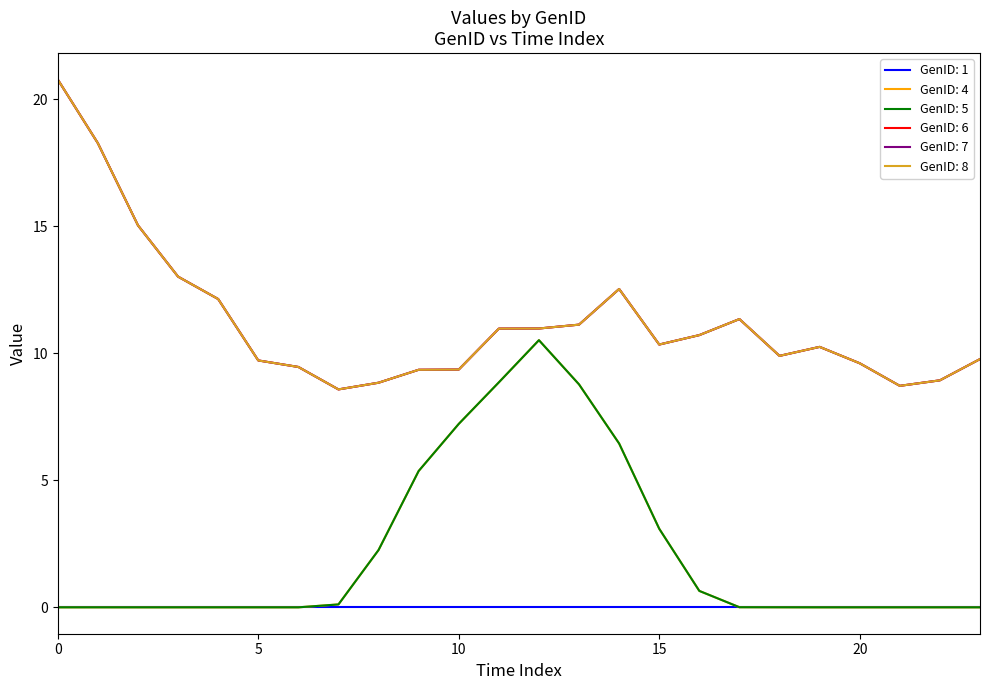

Is this an area chart (filled region under the line)?

No